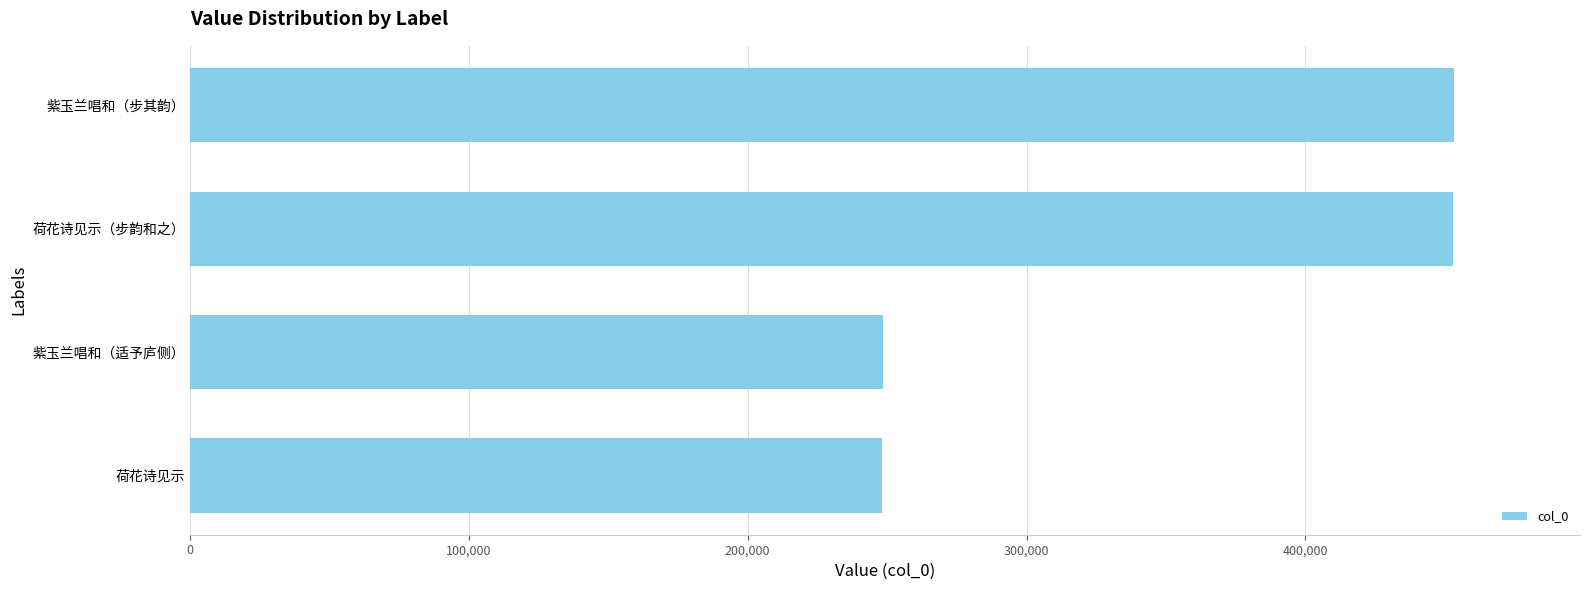

Between 紫玉兰唱和（步其韵） and 荷花诗见示, which is larger?

紫玉兰唱和（步其韵）